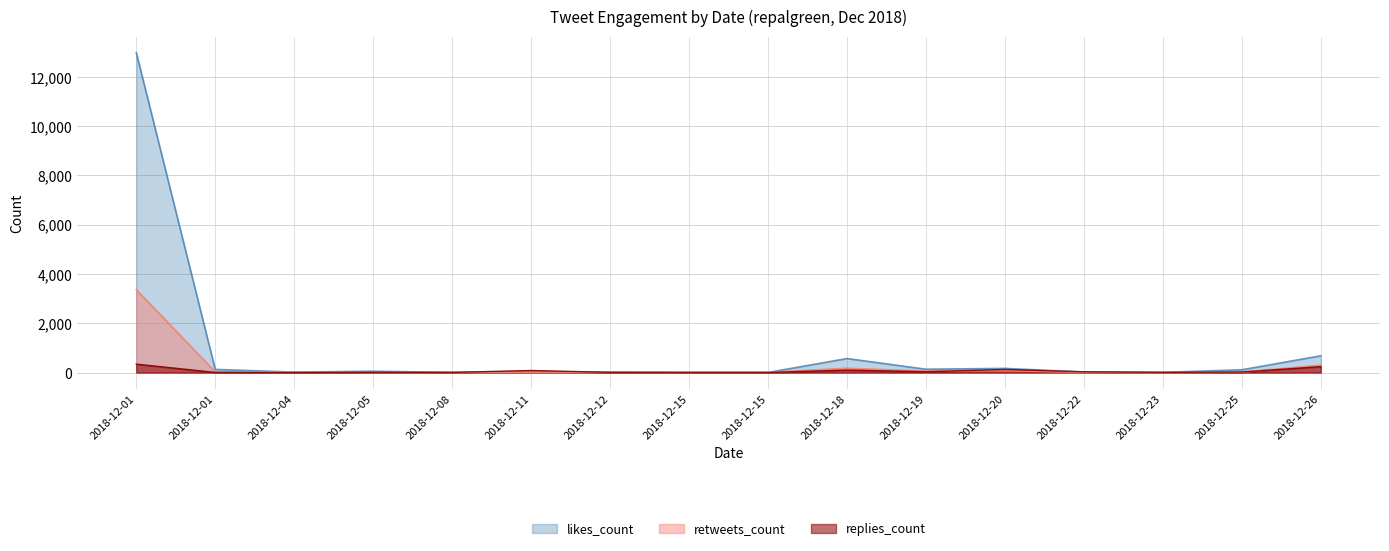

Is the value of replies_count at 2018-12-08 greater than the value of retweets_count at 2018-12-26?

No